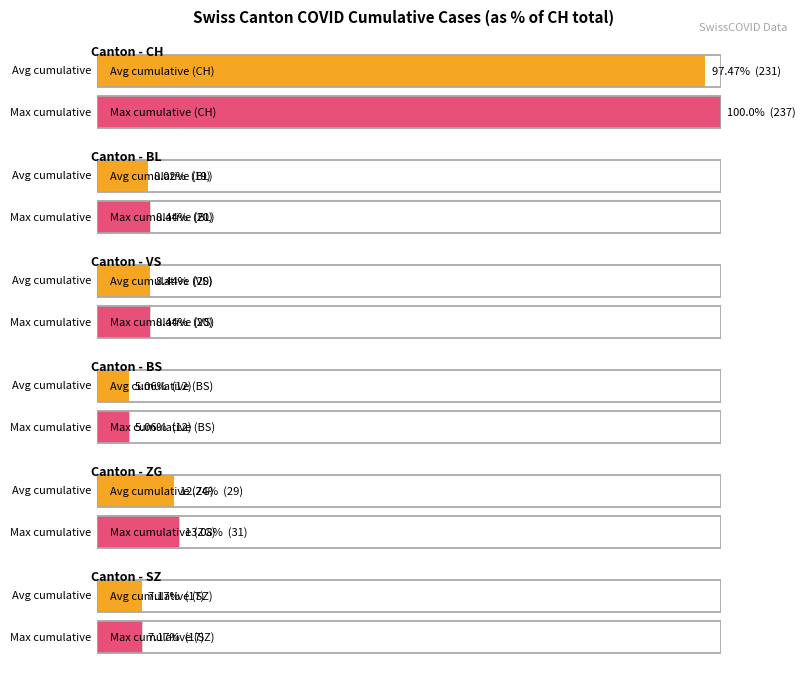

What is the highest value of the BL series?

20